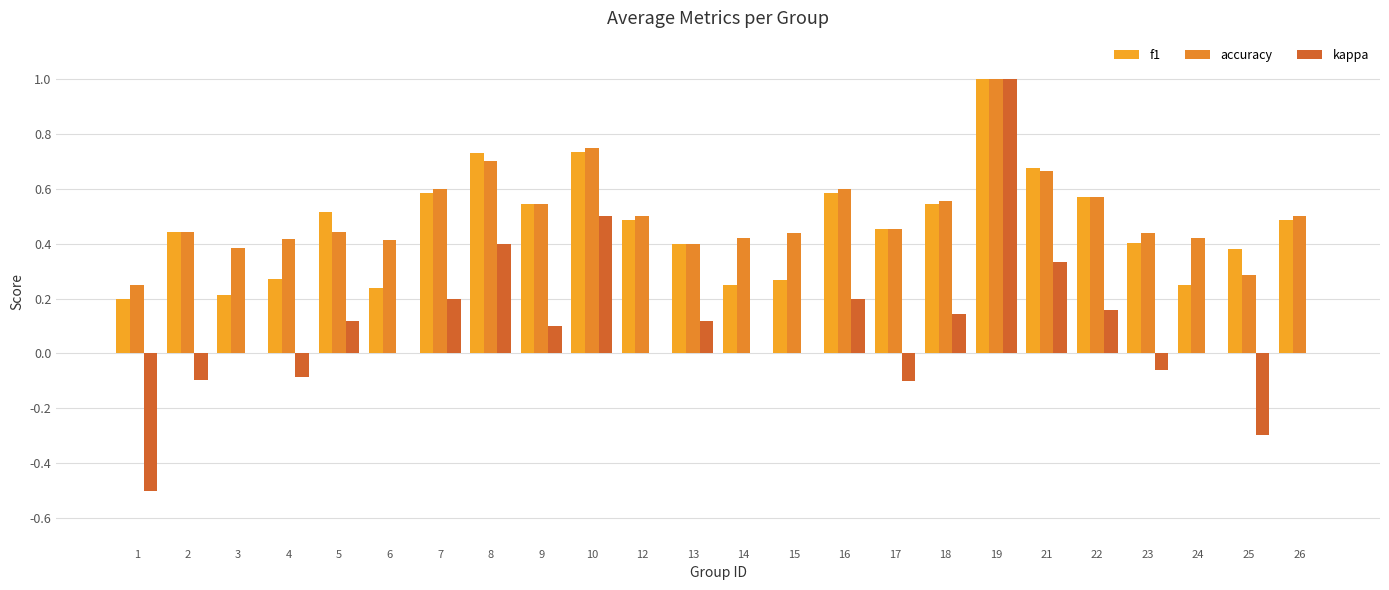

Is it true that f1 equals 0.4 at 25?

True